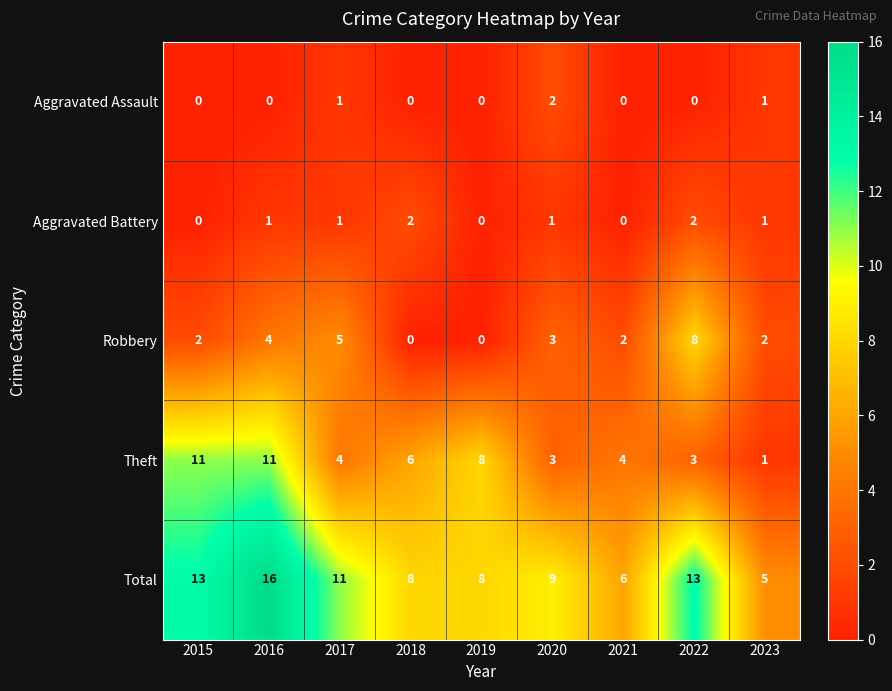

How many series are shown in this chart?

5